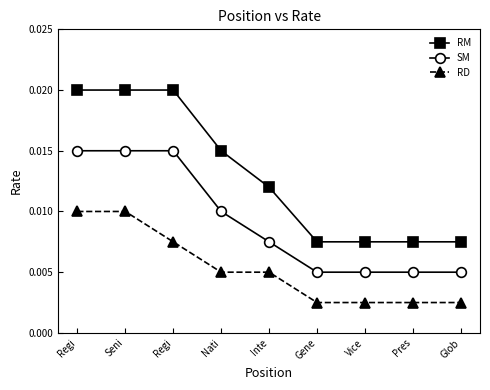

What are all the series names shown in the legend?

RM, SM, RD